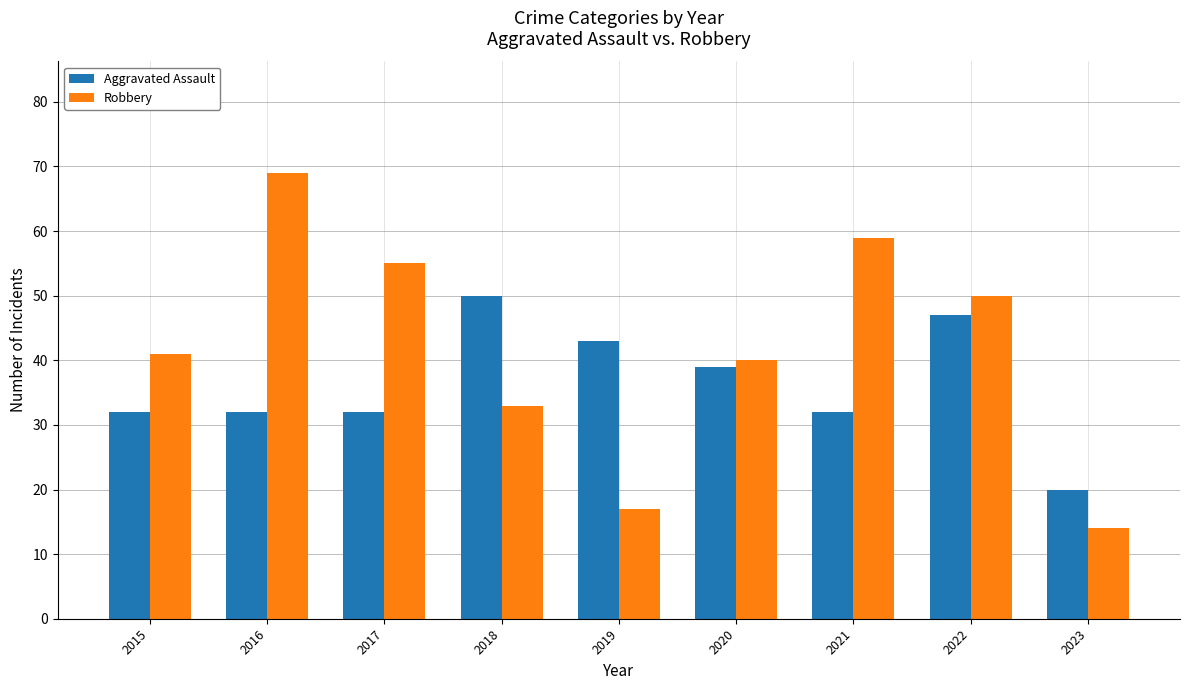

What is the sum of all Robbery values?

378